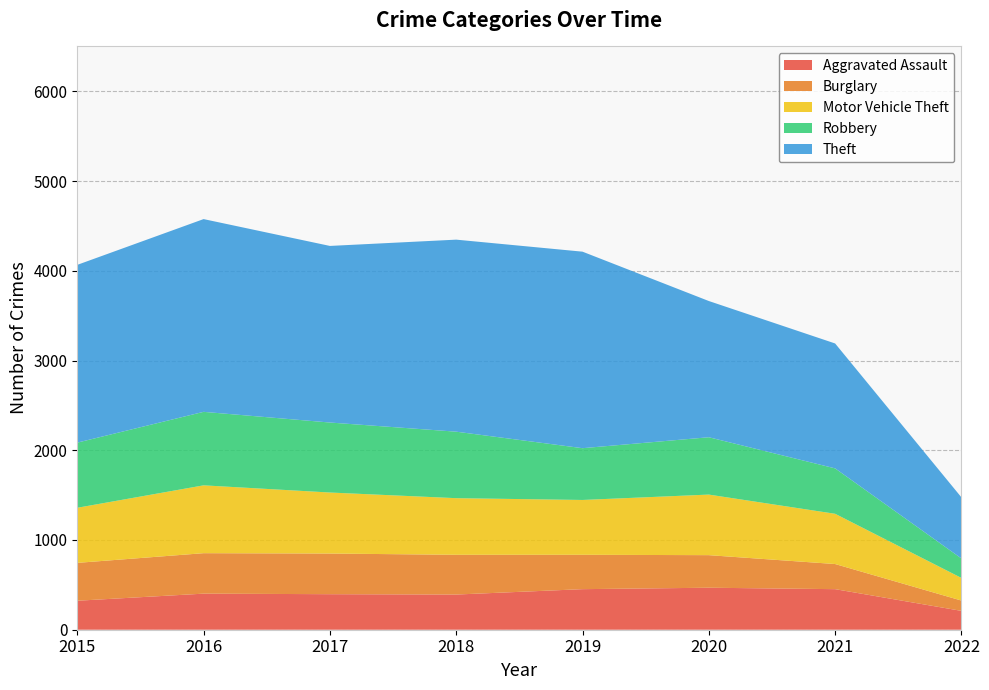

Reading left to right, extract all data points from this chart.

Aggravated Assault: 2015=323	2016=402	2017=396	2018=392	2019=452	2020=468	2021=452	2022=210
Burglary: 2015=422	2016=451	2017=453	2018=443	2019=383	2020=363	2021=280	2022=115
Motor Vehicle Theft: 2015=614	2016=756	2017=680	2018=631	2019=611	2020=675	2021=560	2022=252
Robbery: 2015=726	2016=819	2017=780	2018=741	2019=577	2020=639	2021=506	2022=217
Theft: 2015=1981	2016=2148	2017=1968	2018=2140	2019=2190	2020=1518	2021=1392	2022=681